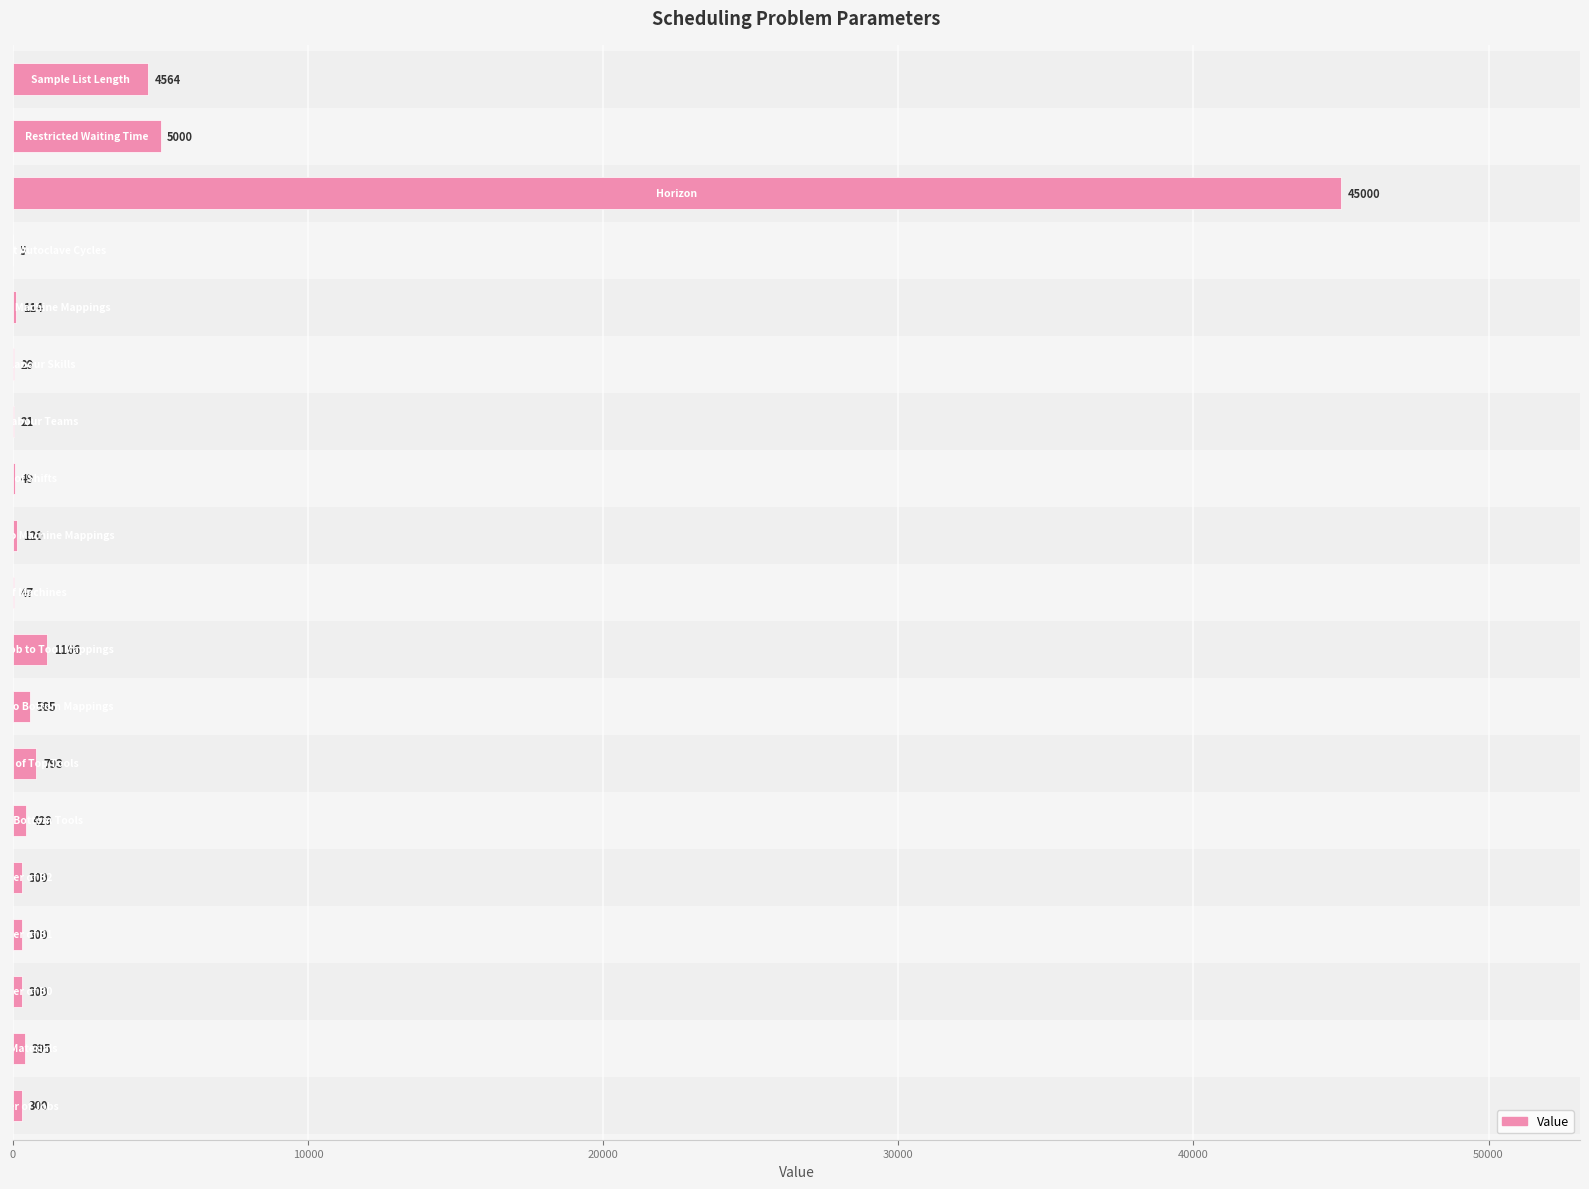

What is the sum of all values?

59517